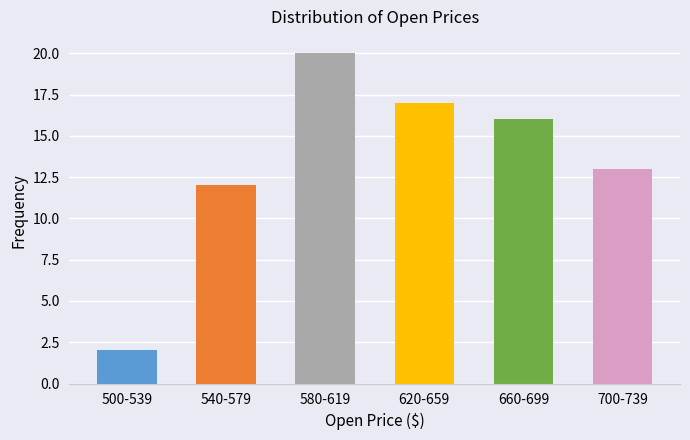

Reading left to right, extract all data points from this chart.

2	12	20	17	16	13